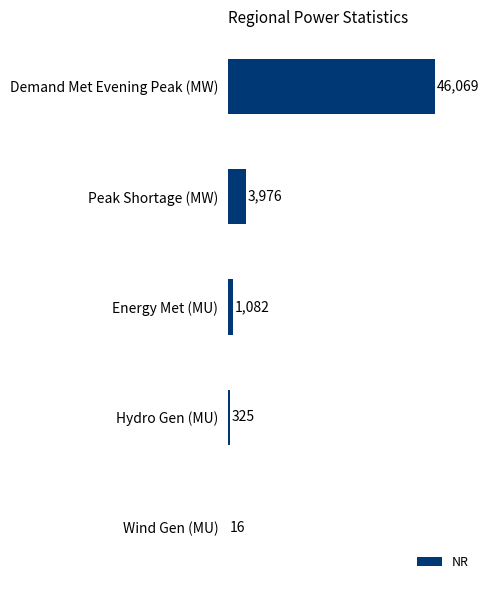

The chart shows a value of 63792 at Demand Met Evening Peak (MW). True or false?

False